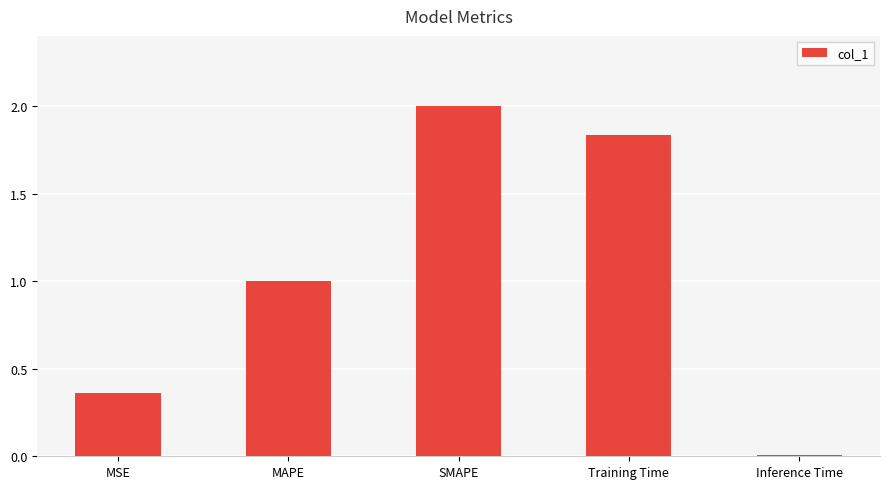

What is the difference between the values at SMAPE and MAPE?

1.0